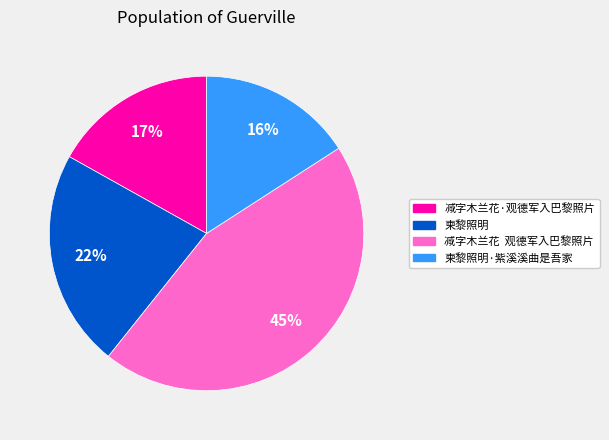

Is there a majority slice in this chart?

No